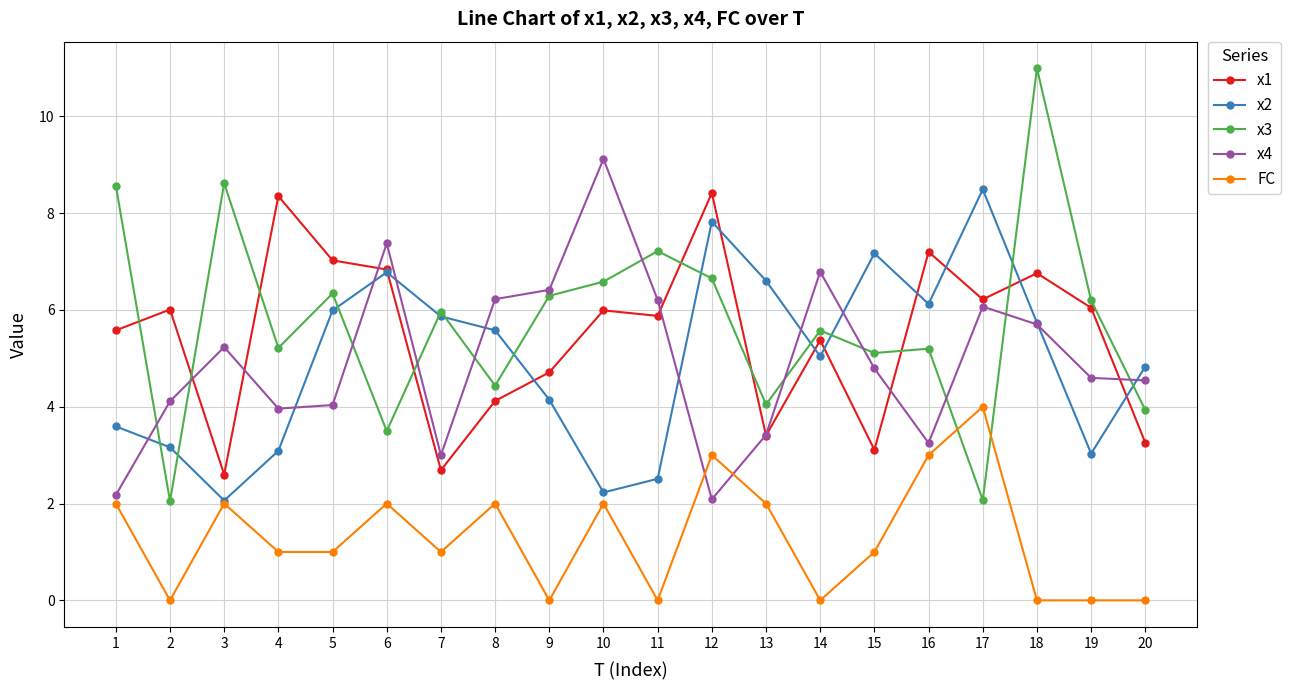

What is the sum of all x4 values?

99.1